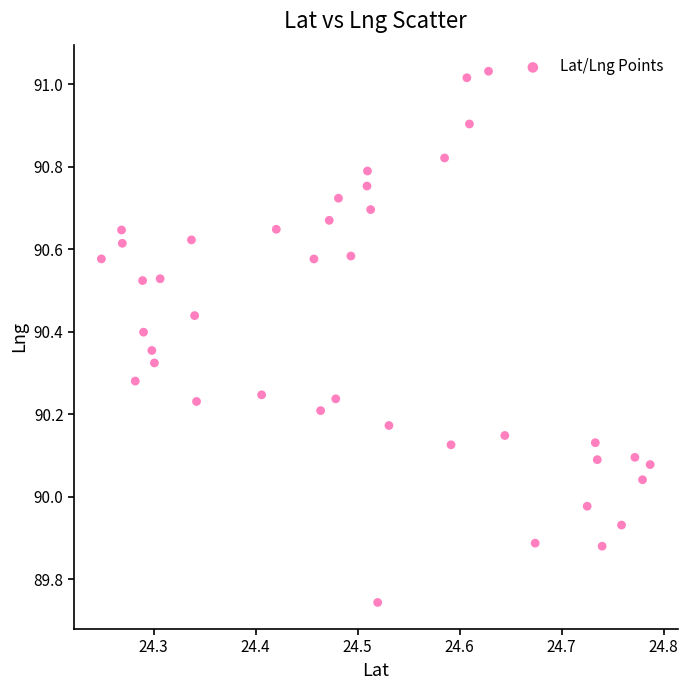

What is the range of X values (max minus min)?

0.5